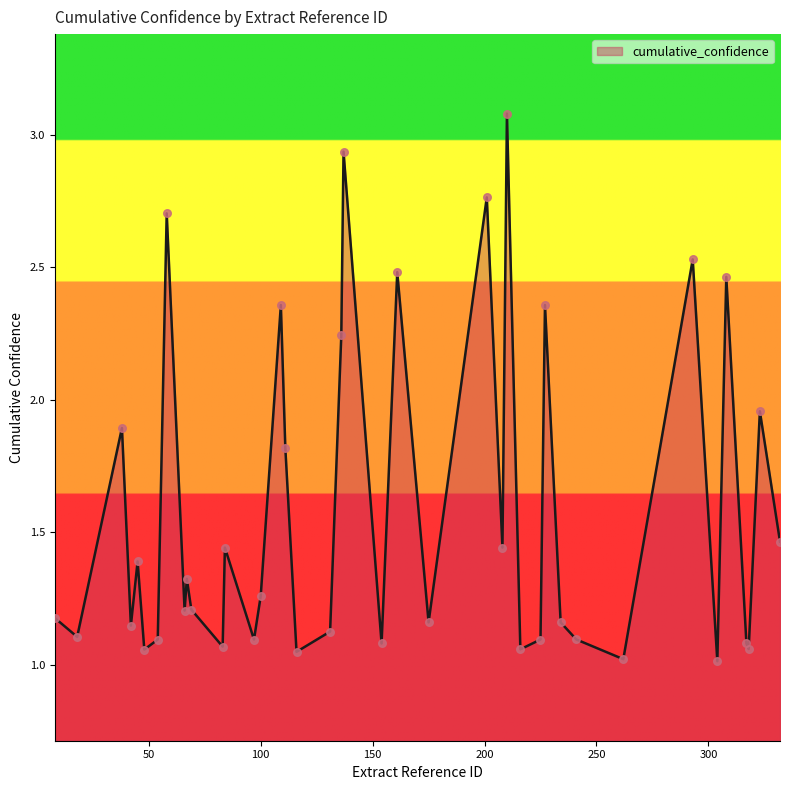

What is the maximum value shown in the chart?

3.1